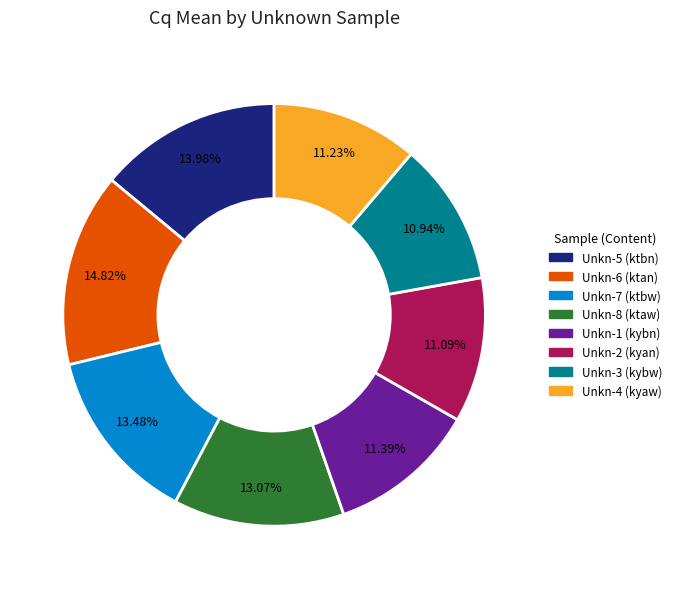

How many segments does this pie chart have?

8